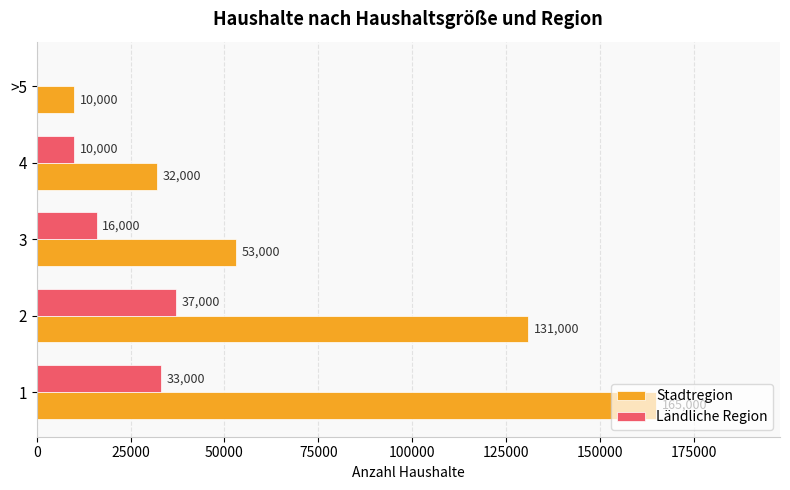

What is the total value across all series at 3?

69000